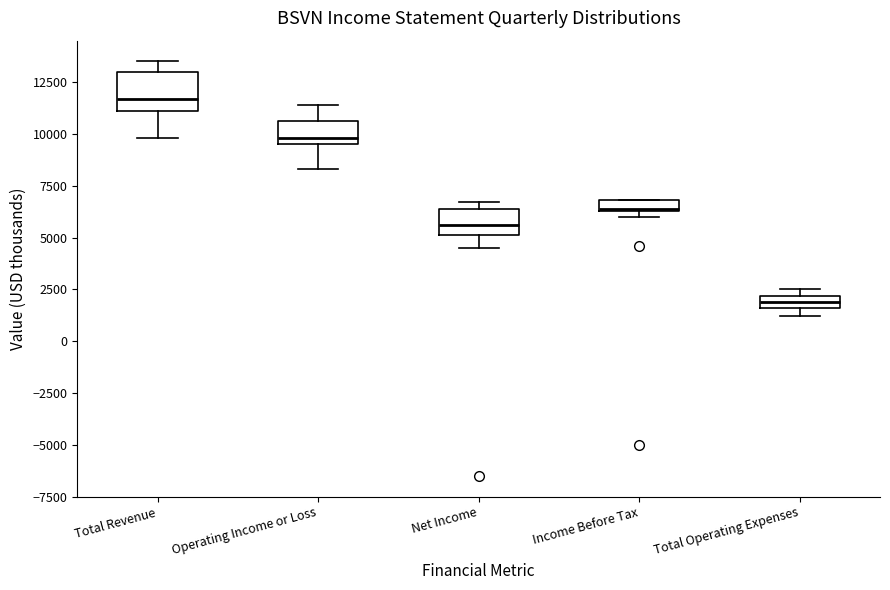

Which box's median line is the lowest?

Total Operating Expenses